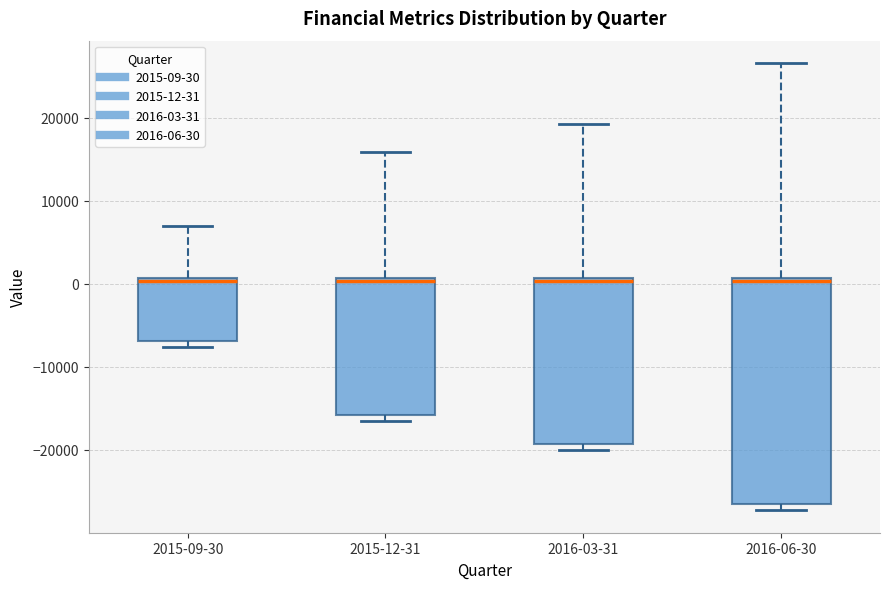

Reading left to right, read every box against the y-axis: the position of its median line, the range the box covers, and the ends of its whiskers. The values are not printed on the chart, so give them approximately, as read against the axis.

2015-09-30: median 0, box -7000 to 1000, whiskers -8000 to 7000
2015-12-31: median 0, box -16000 to 1000, whiskers -17000 to 16000
2016-03-31: median 0, box -19000 to 1000, whiskers -20000 to 19000
2016-06-30: median 0, box -27000 to 1000, whiskers -27000 (just below the box's lower edge) to 27000